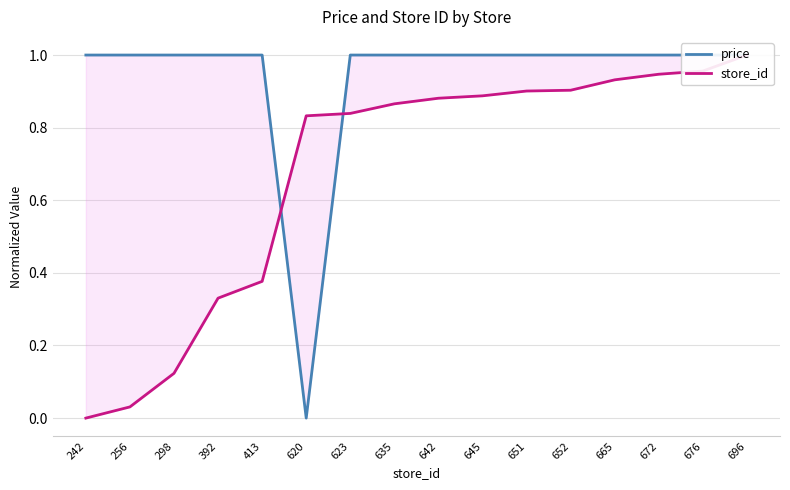

How many interior local valleys does the price series have?

1